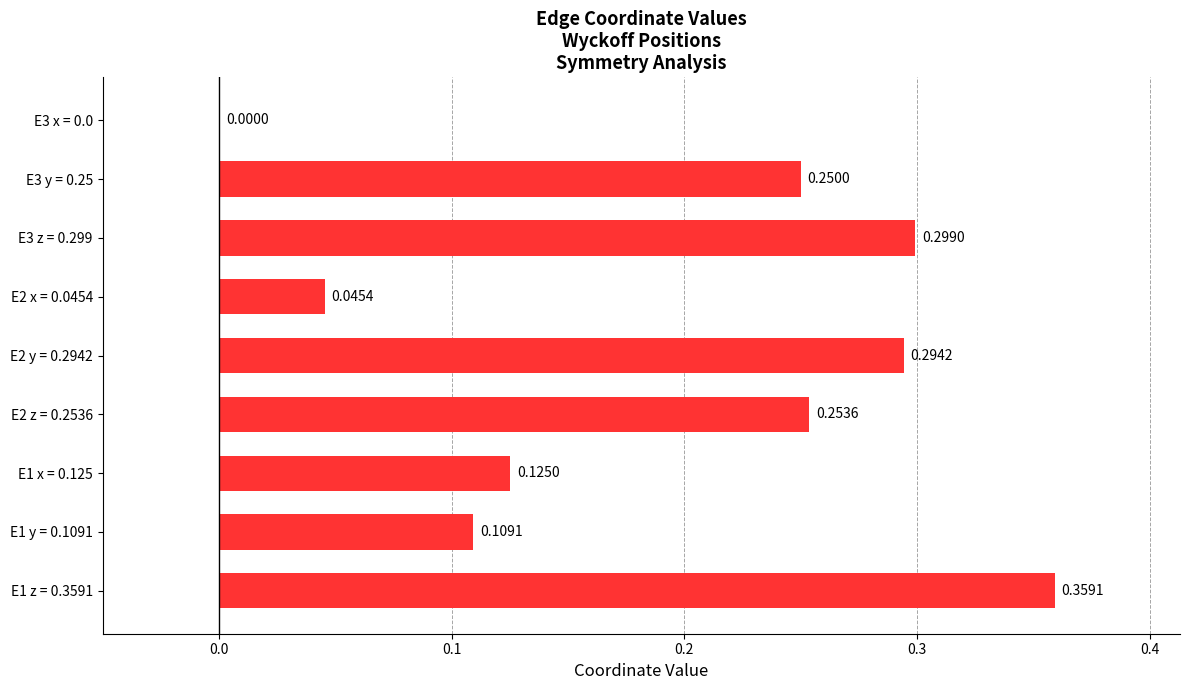

What is the change in value from E1 x = 0.125 to E2 z = 0.2536?

+0.1